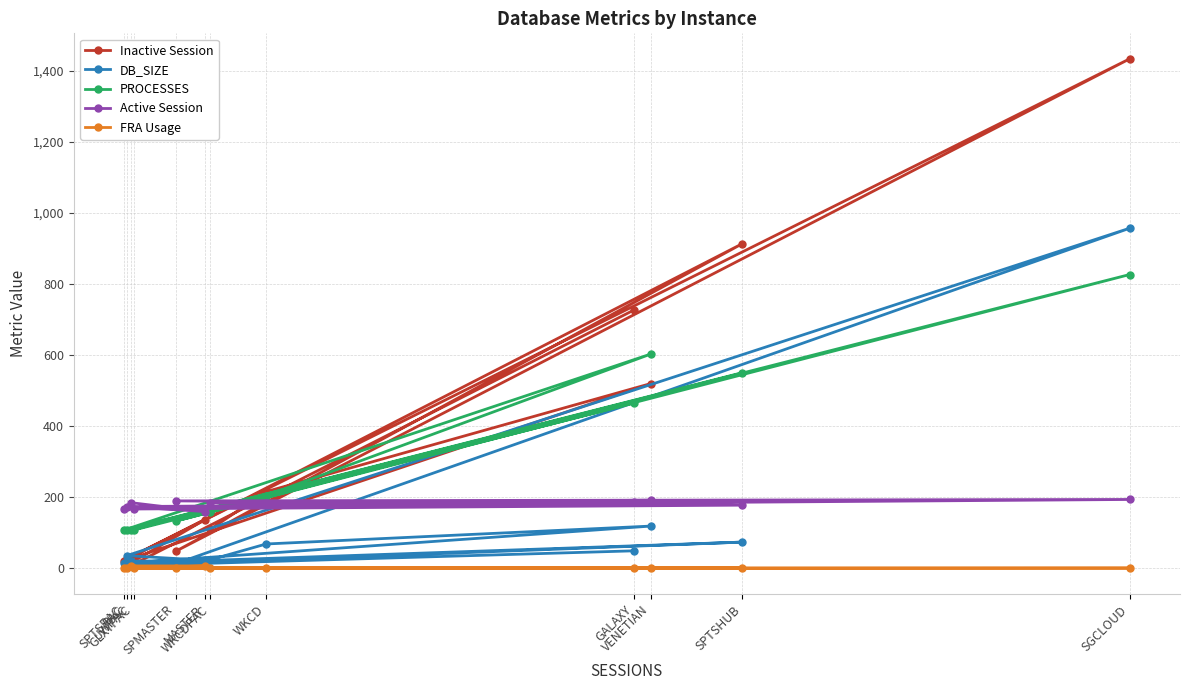

The PROCESSES series shows 108.0 at GLXYPAC. True or false?

True